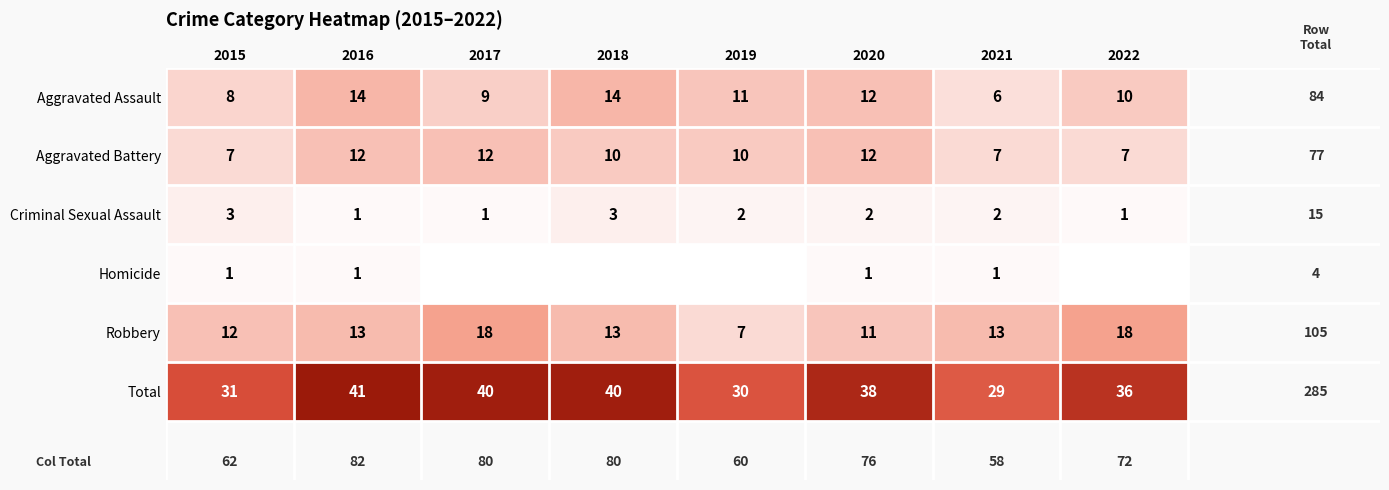

At how many categories does at least one series exceed 21?

8